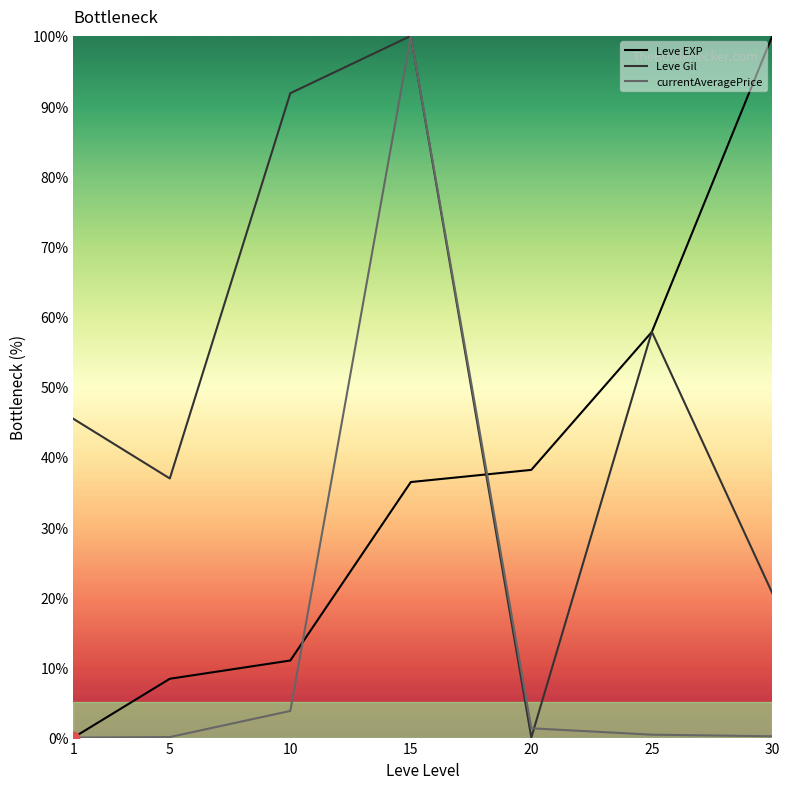

Between 15 and 30, which series saw the biggest shift?

currentAveragePrice